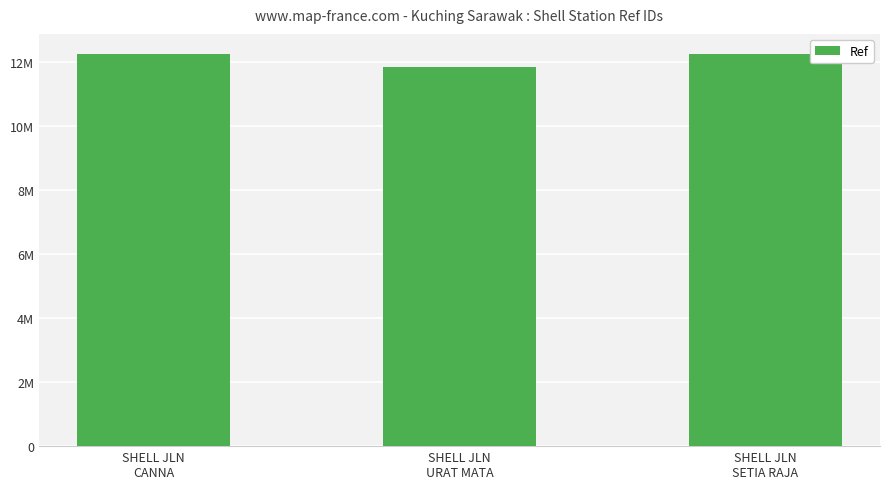

At which category does the chart reach its peak across all series?

SHELL JLN
CANNA